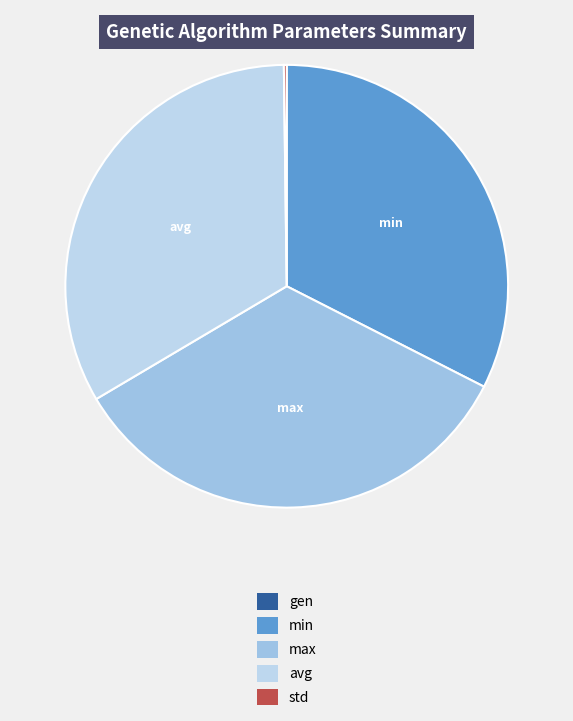

What is the total percentage of avg and std?

33.5%